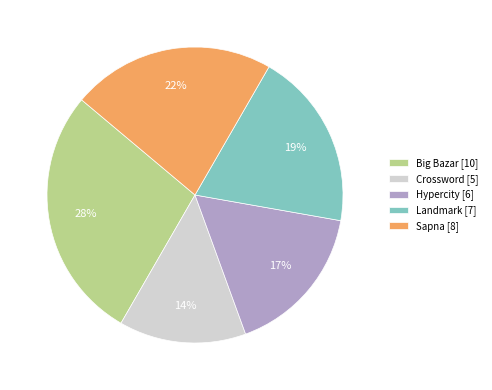

To the nearest percent, what is the combined percentage of Landmark and Big Bazar?

47%